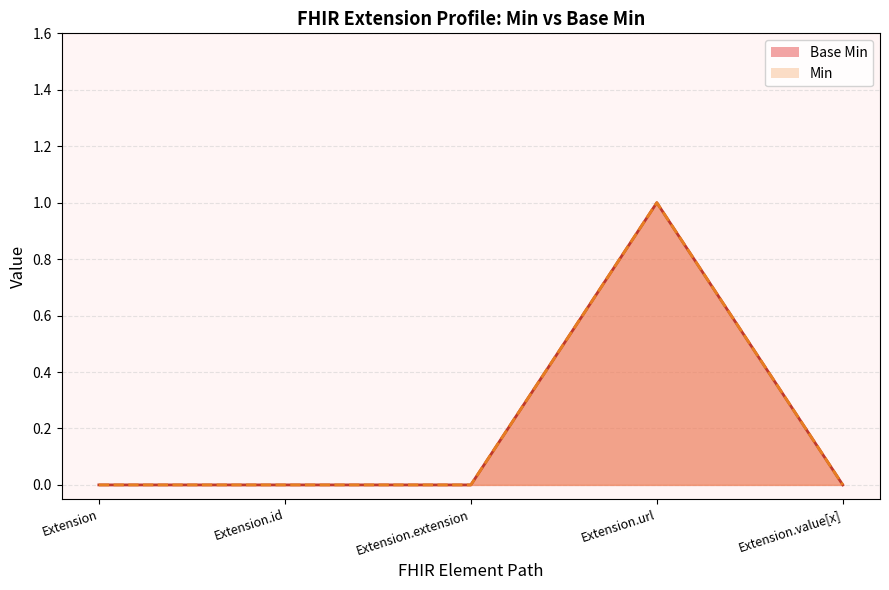

The Base Min series shows 0 at Extension.extension. True or false?

True